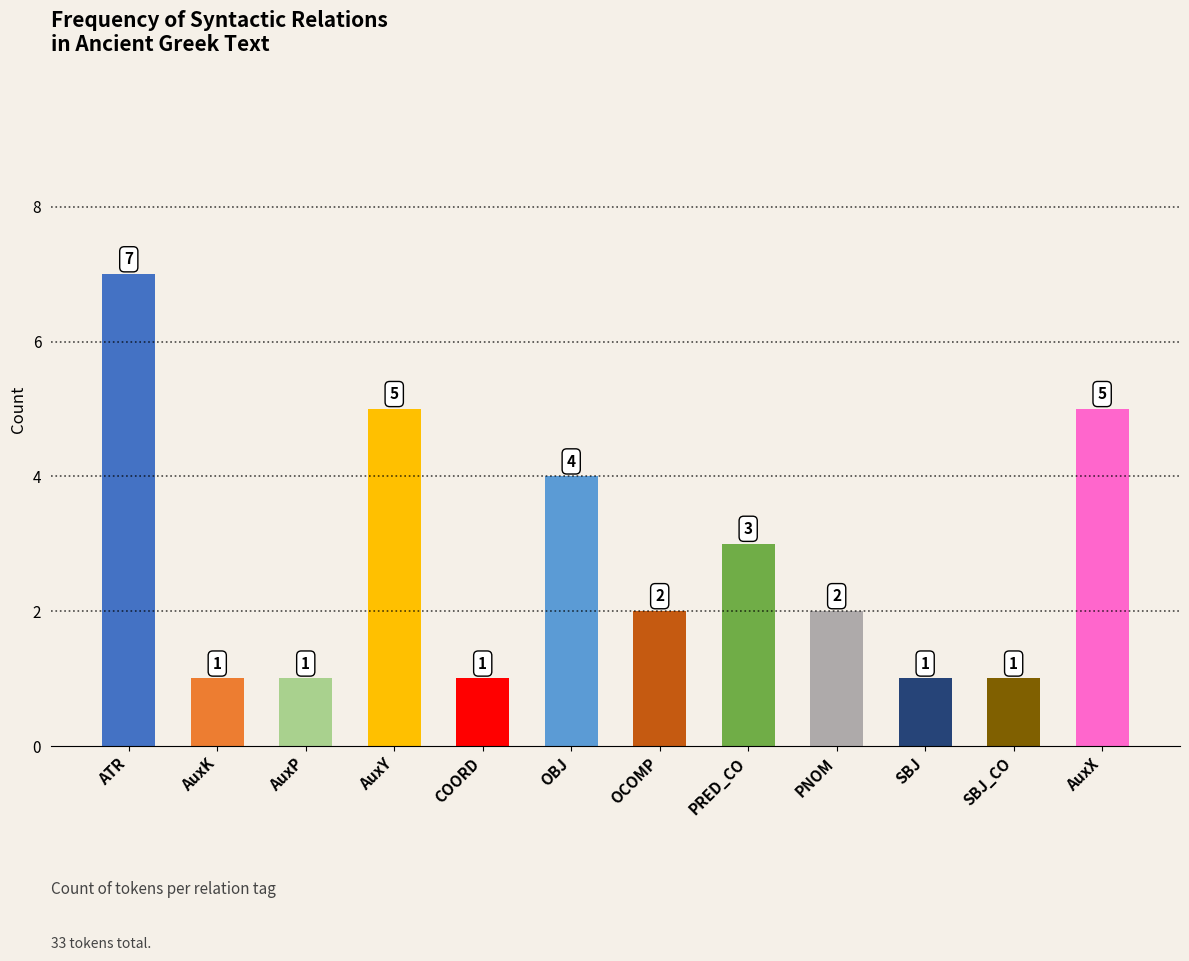

Reading left to right, what are all the values shown in this chart?

ATR=7	AuxK=1	AuxP=1	AuxY=5	COORD=1	OBJ=4	OCOMP=2	PRED_CO=3	PNOM=2	SBJ=1	SBJ_CO=1	AuxX=5